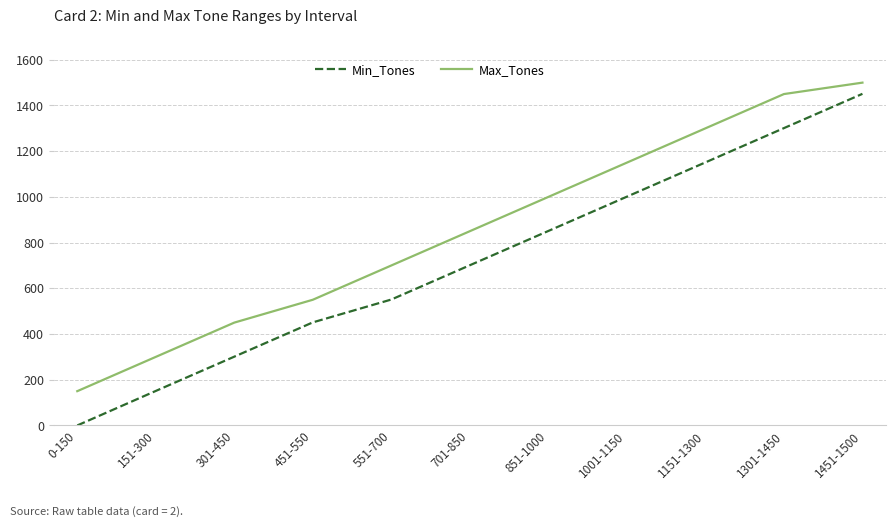

List the series in order of their peak value, highest first.

Max_Tones, Min_Tones